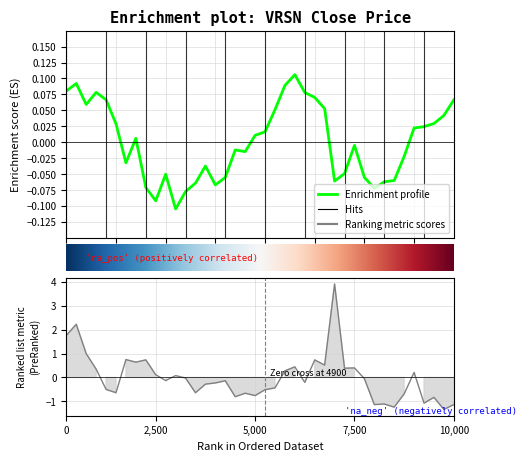

How many values in volume are above zero?

17